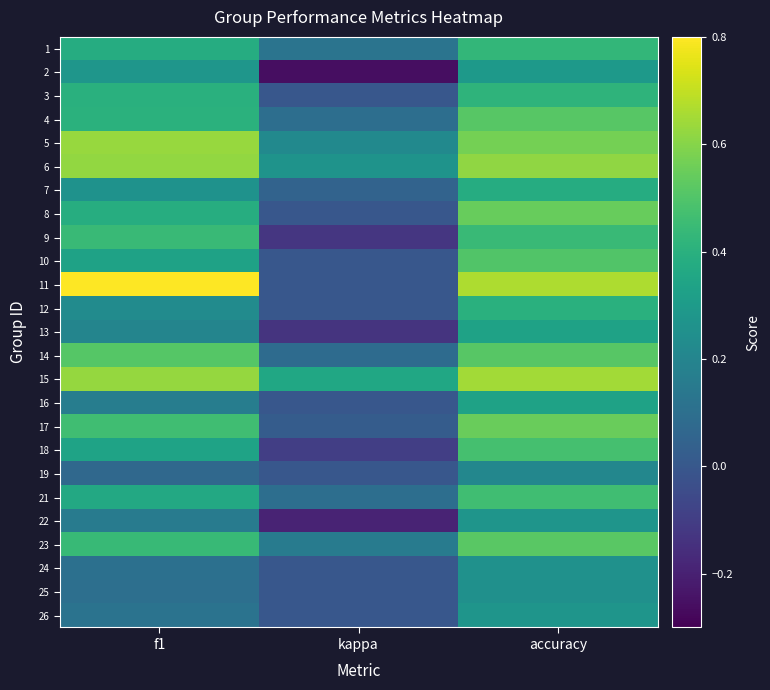

How many series are shown in this chart?

25